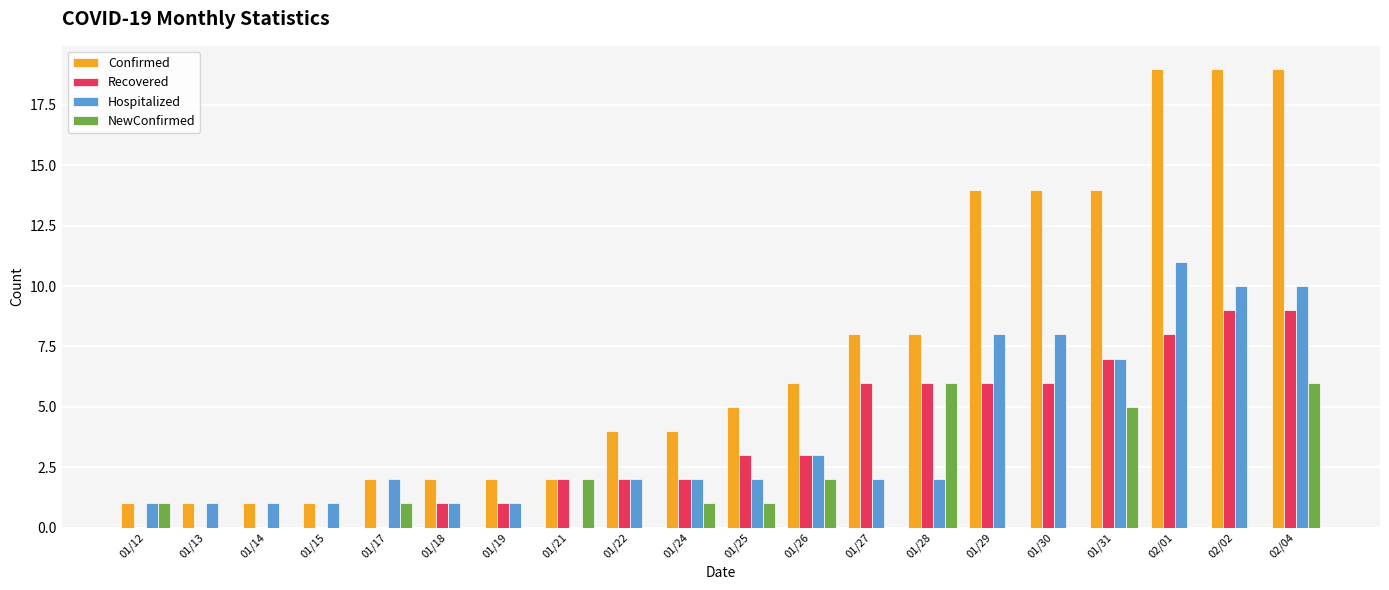

What is the total value across all series at 01/13?

2